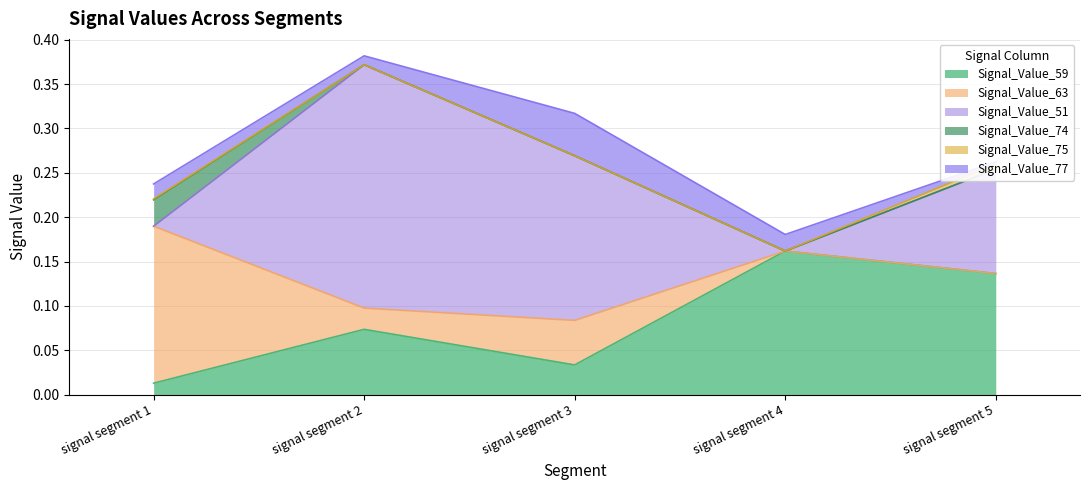

At which category does Signal_Value_59 reach its first local peak?

signal segment 2